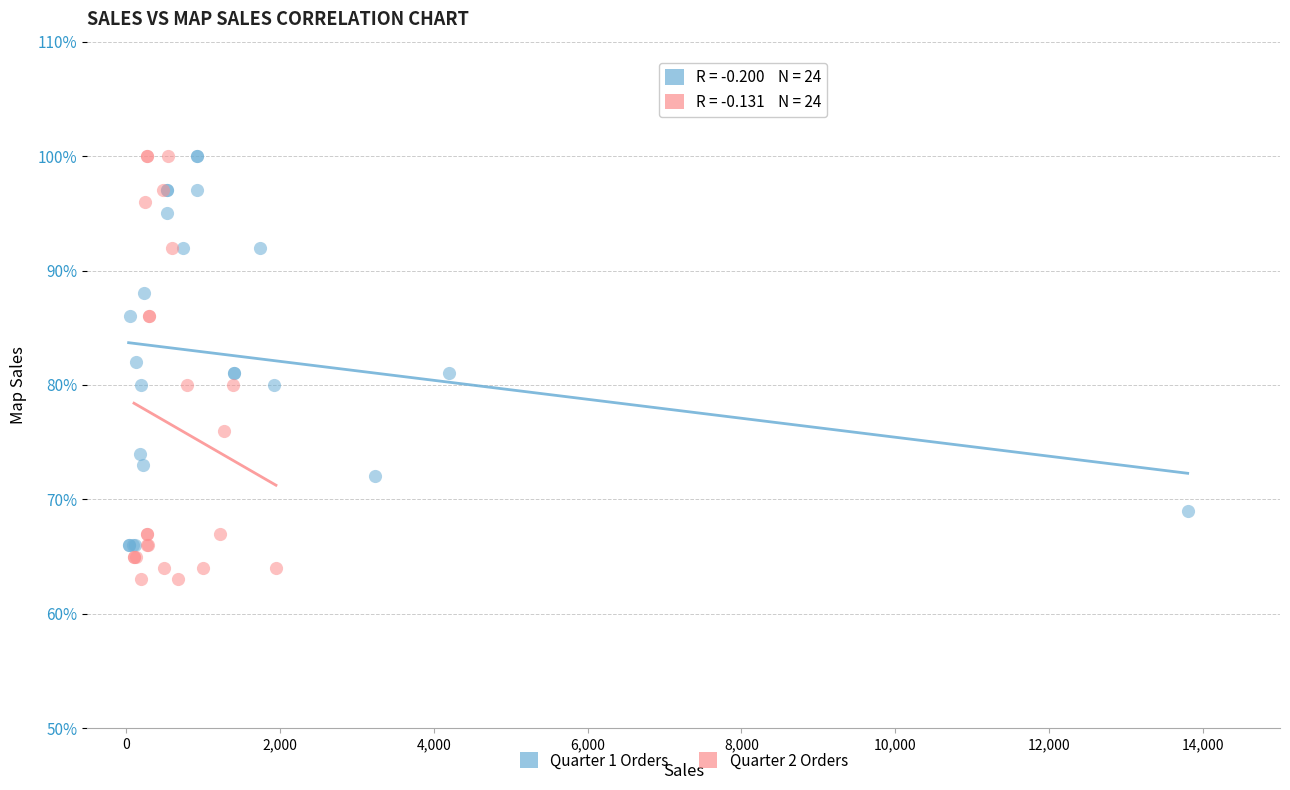

Which series has the largest Y range (max minus min)?

Quarter 2 Orders